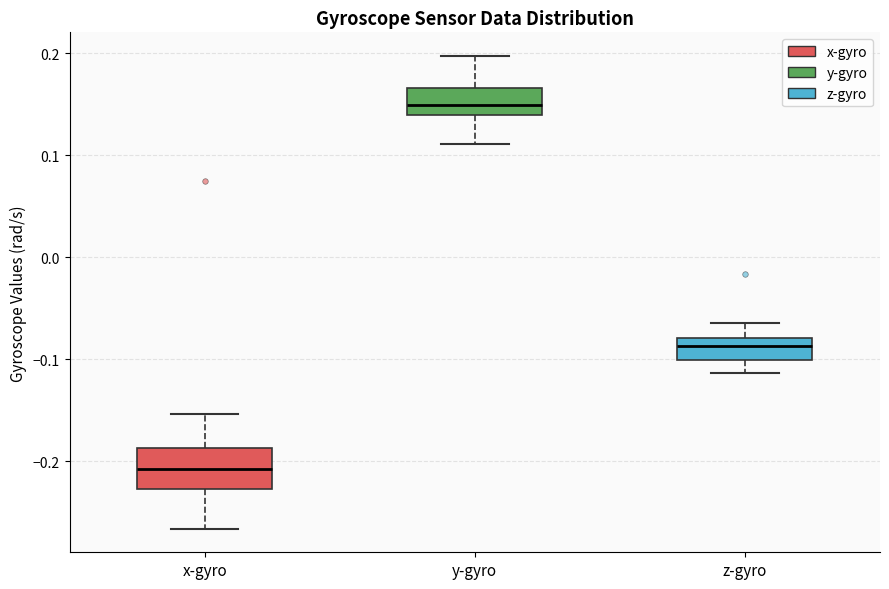

Which box is the tallest, from its lower edge to its upper edge?

x-gyro